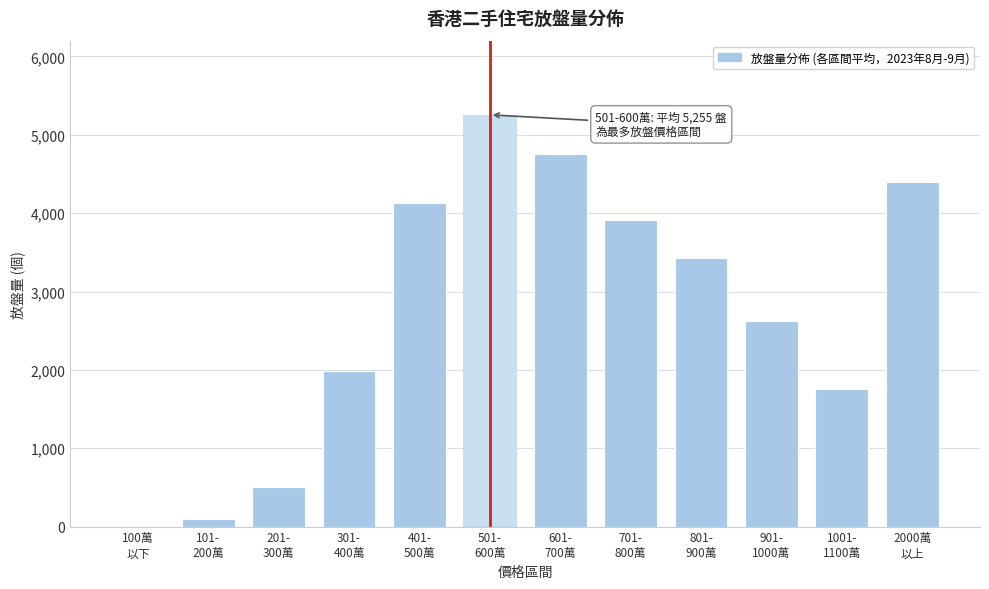

What is the sum of all values?

32848.4